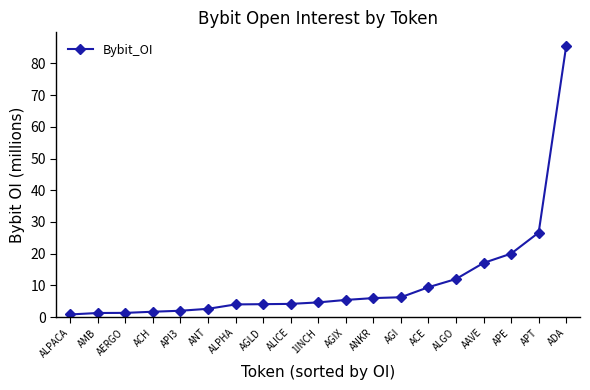

How many lines are shown in the chart?

1